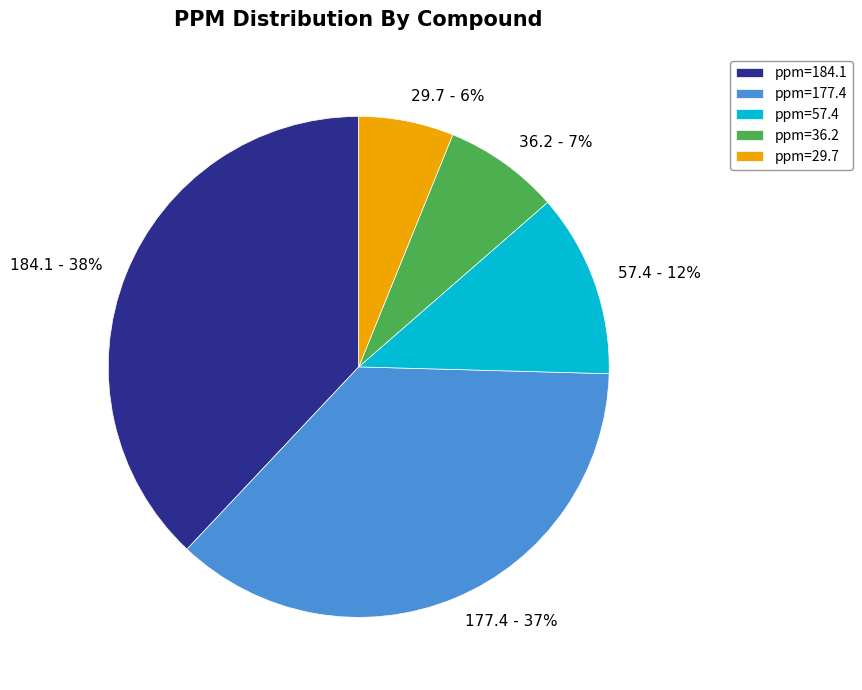

To the nearest percent, what is the difference between the largest and smallest slice percentages?

32%